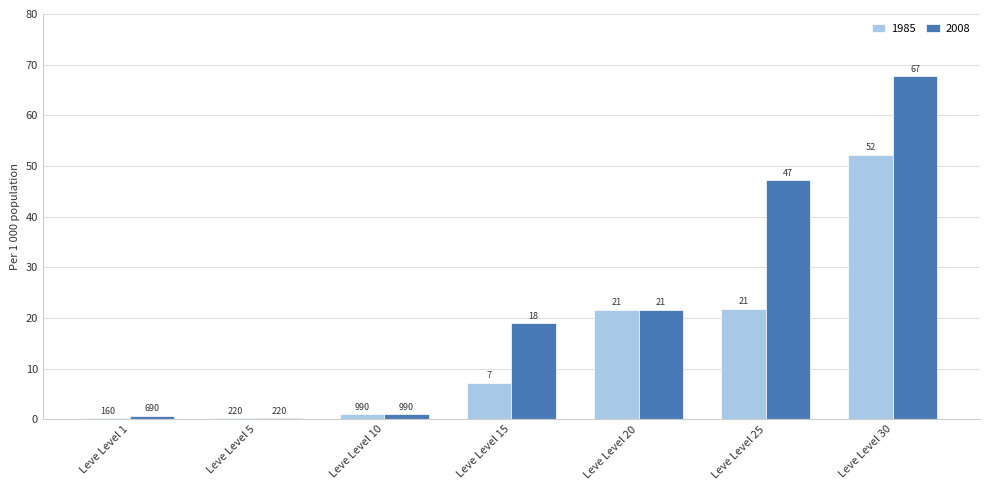

What are all the series names shown in the legend?

1985, 2008